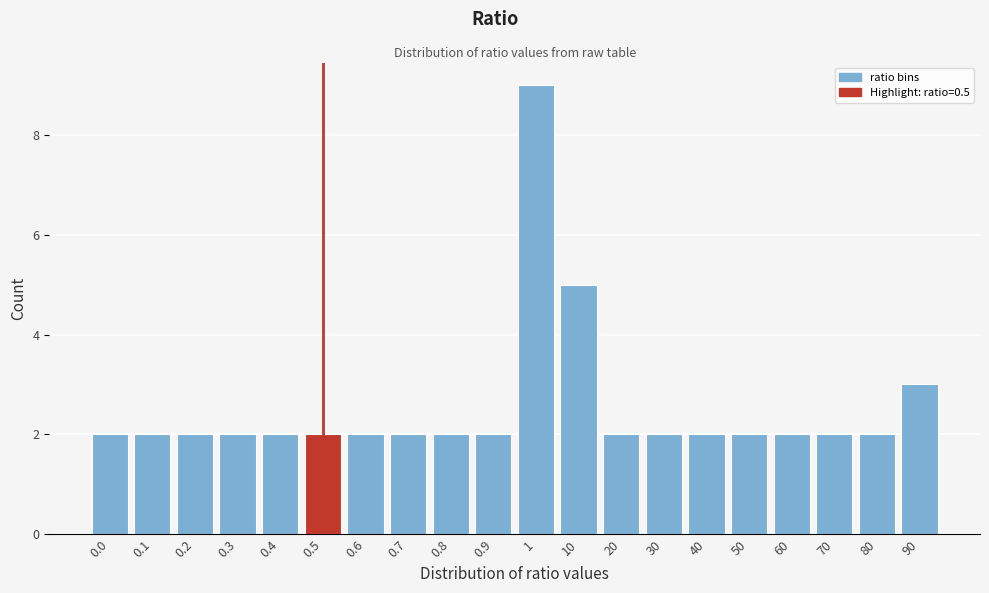

Reading left to right, extract all data points from this chart.

0.0=2	0.1=2	0.2=2	0.3=2	0.4=2	0.5=2	0.6=2	0.7=2	0.8=2	0.9=2	1=9	10=5	20=2	30=2	40=2	50=2	60=2	70=2	80=2	90=3